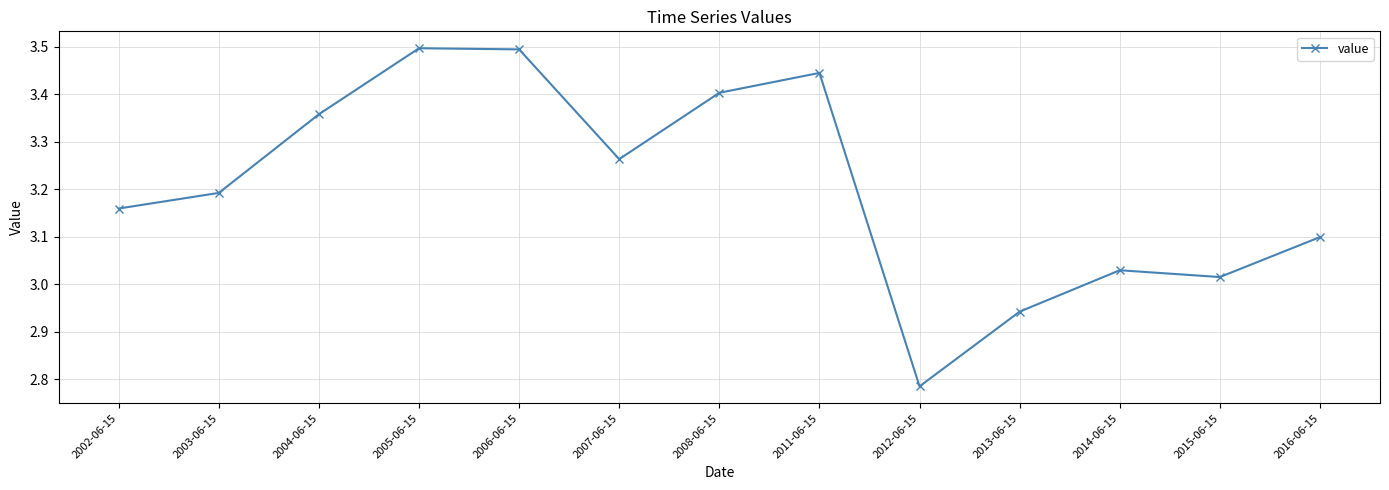

What is the change in value from 2003-06-15 to 2015-06-15?

-0.2